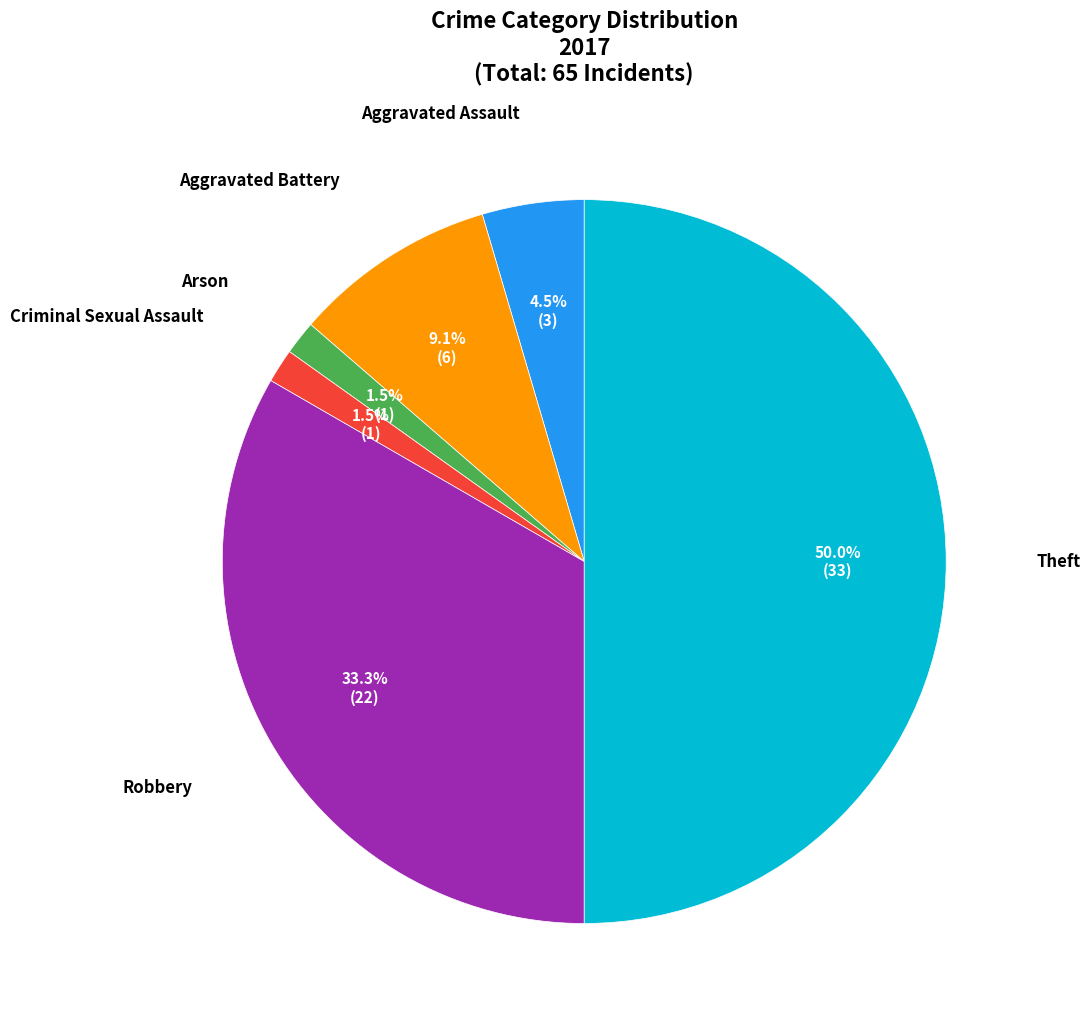

Count the number of slices in the pie.

6